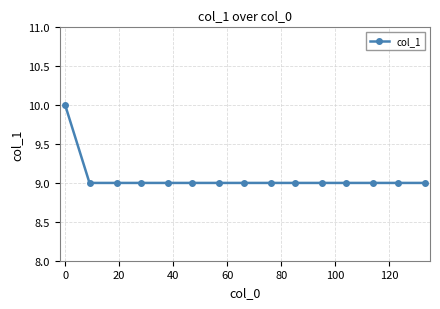

Reading right to left, what are all the values shown in this chart?

9	9	9	9	9	9	9	9	9	9	9	9	9	9	10